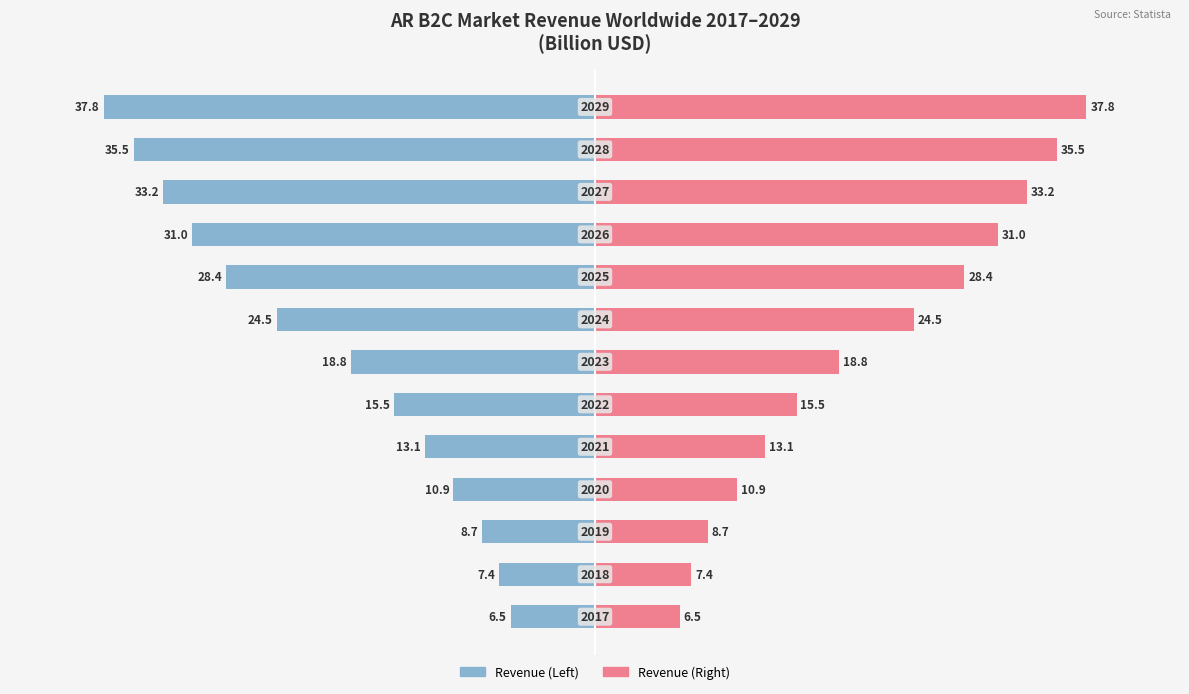

List the labels in order of AR B2C Revenue (right) value, smallest first.

0, 1, 2, 3, 4, 5, 6, 7, 8, 9, 10, 11, 12